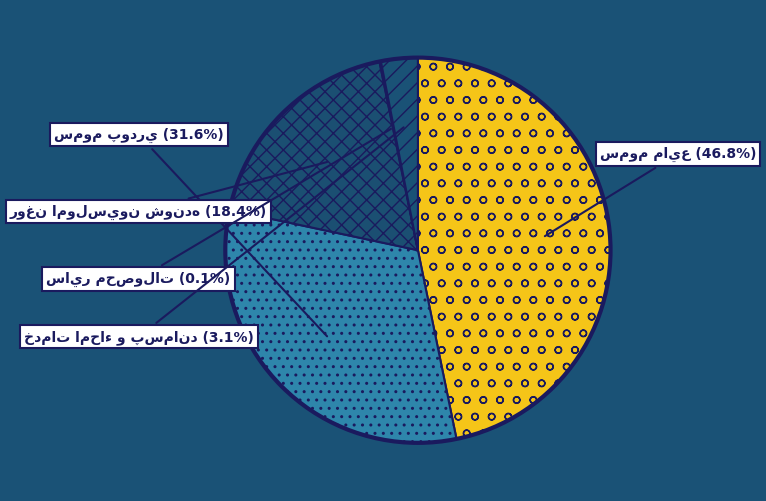

How many segments does this pie chart have?

5